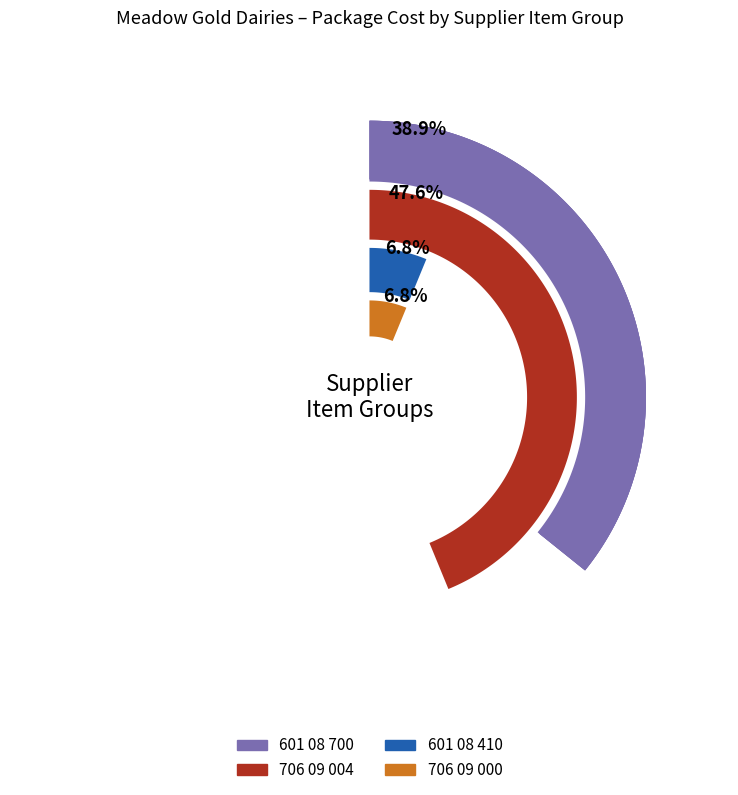

Approximately how many times larger is the value at 706 09 000 compared to 601 08 410?

1.0